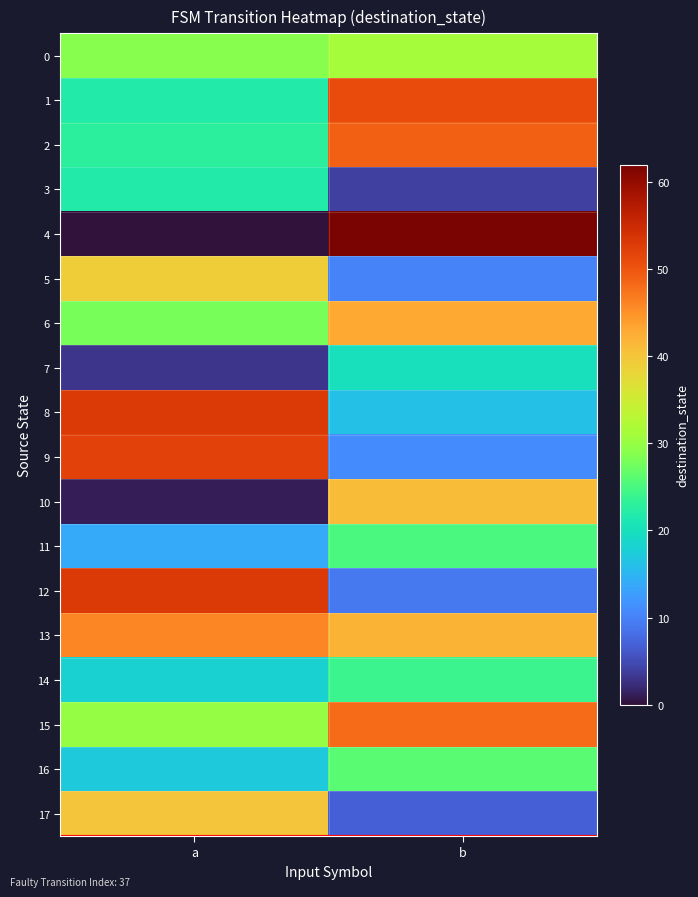

Between a and b, which series saw the biggest shift?

4